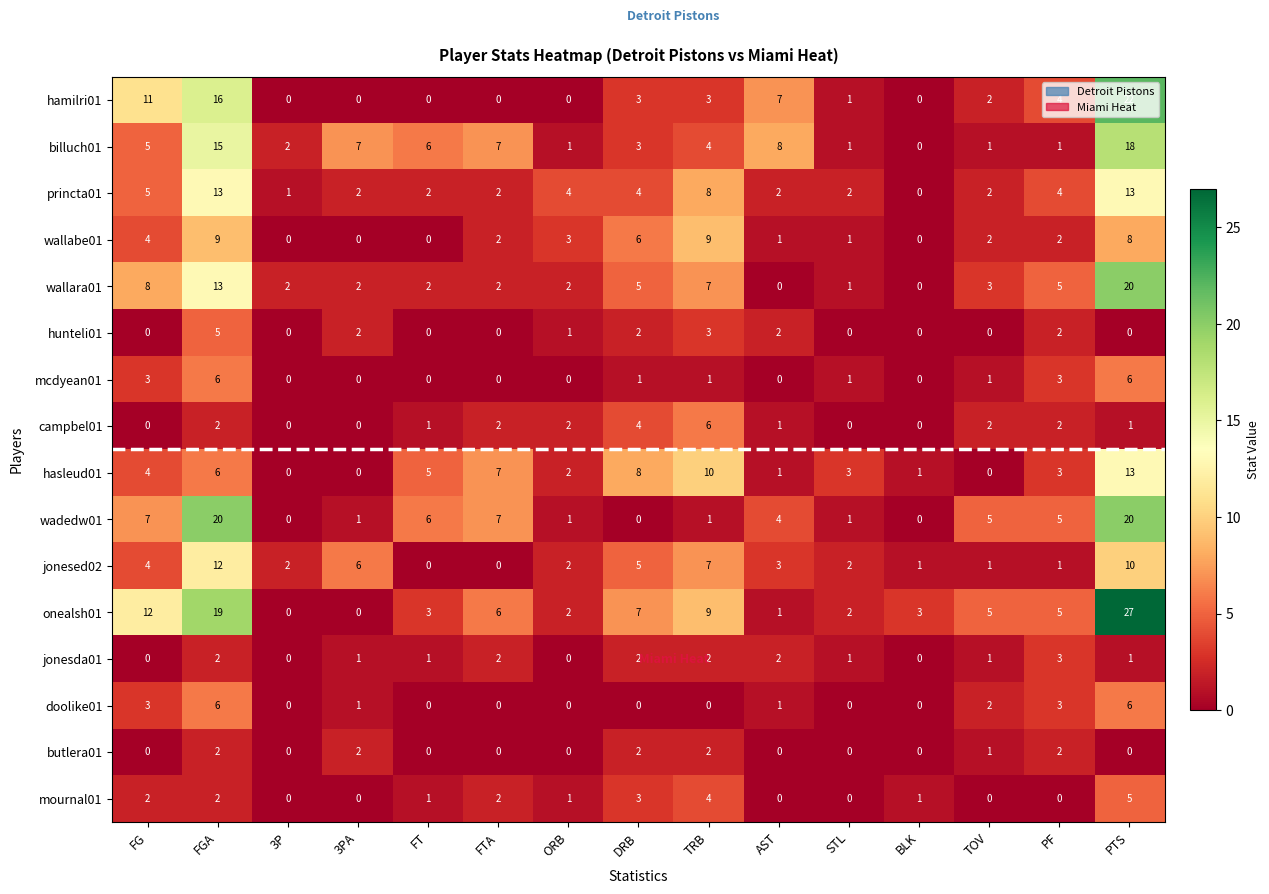

What is the greatest value displayed?

27